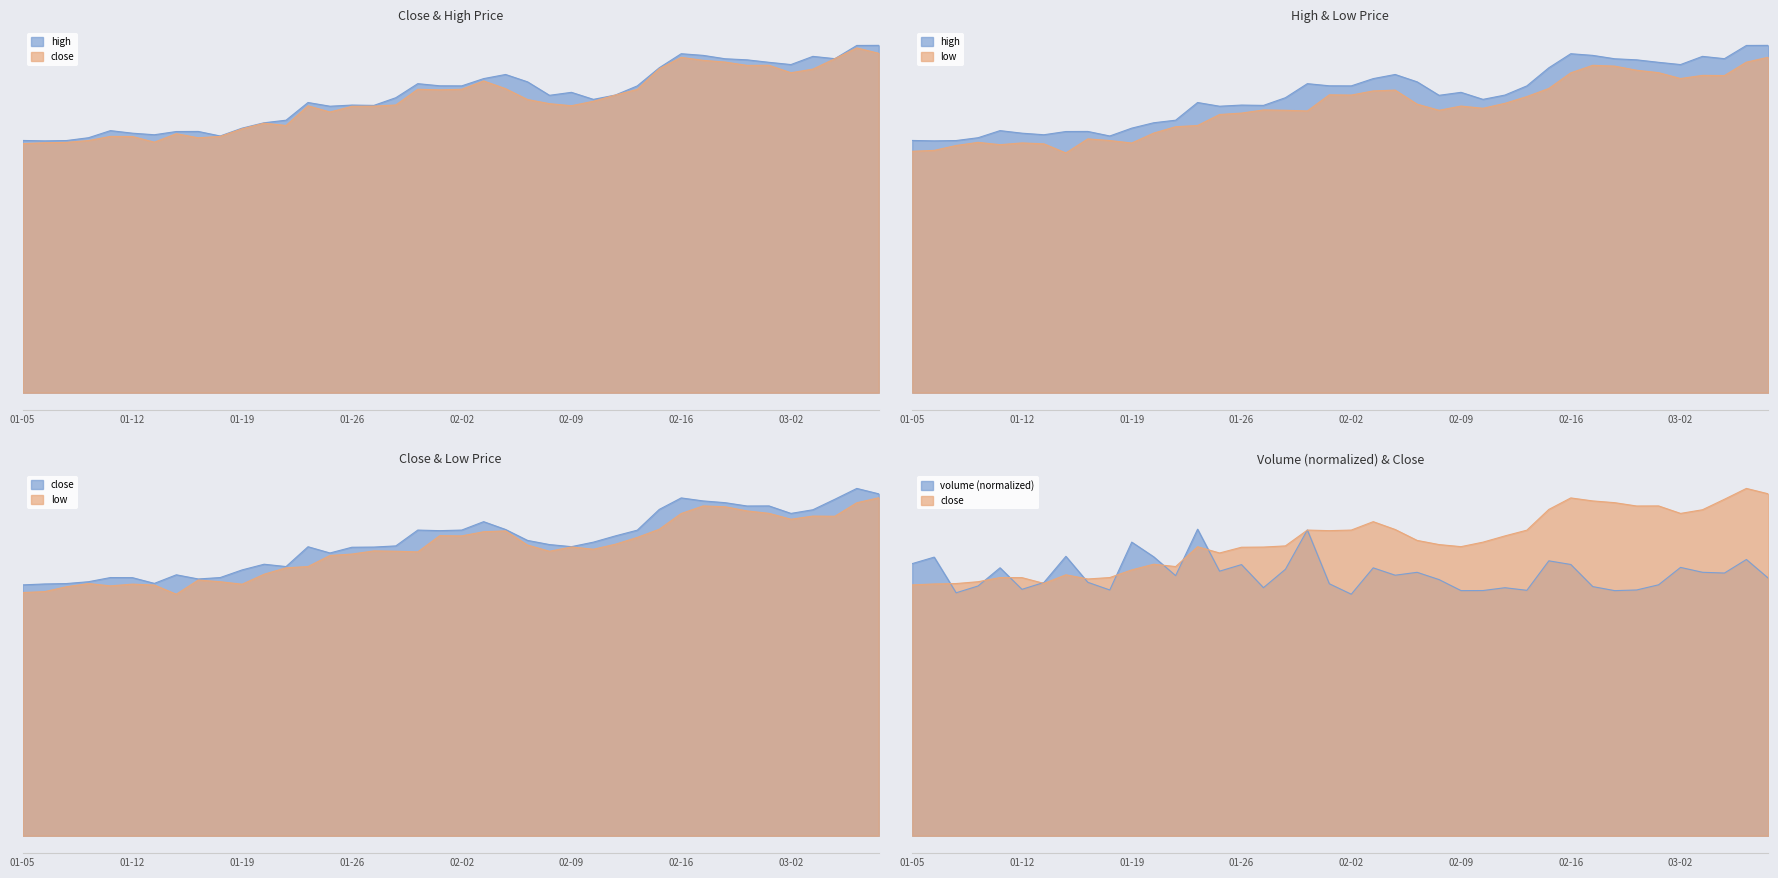

What is the difference between the maximum and minimum values in the close series?

1.8